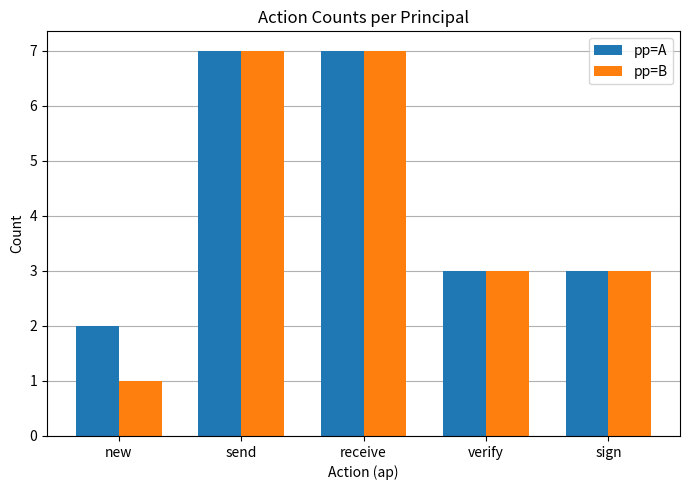

What is the difference between the second highest and second lowest values in the pp=A series?

4